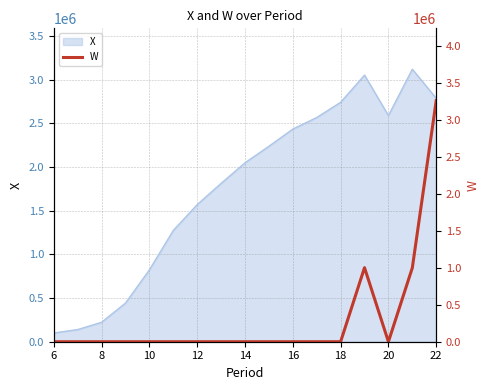

What is the difference between the maximum and minimum values?

3263512.8